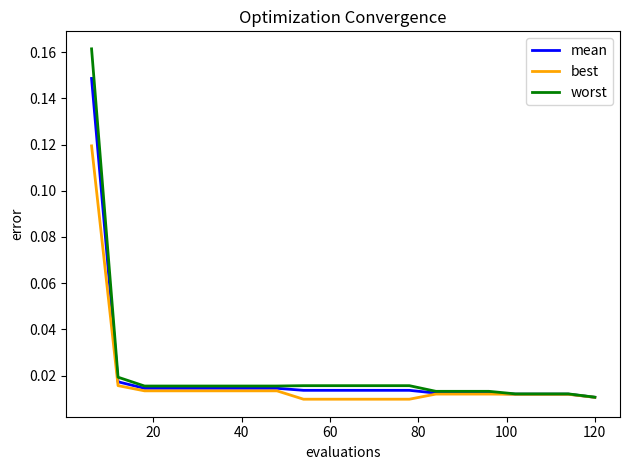

Which series has the widest spread of values?

worst